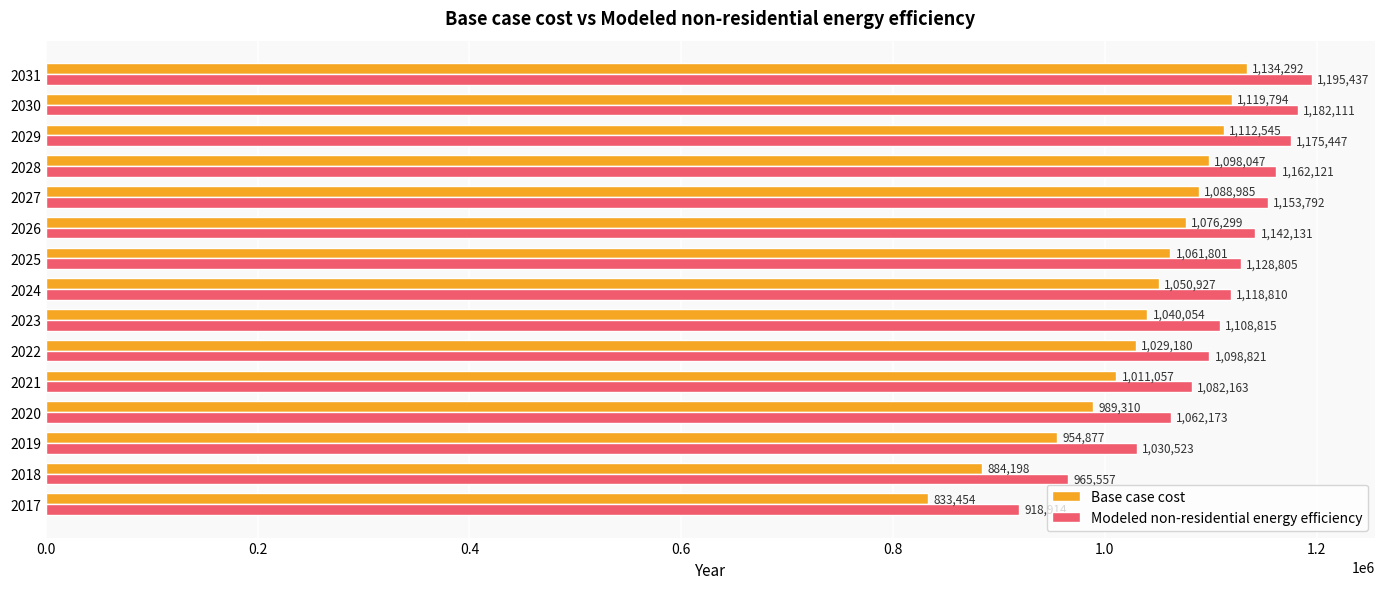

Is it true that Modeled non-residential energy efficiency equals 1195437.0 at 2031?

True